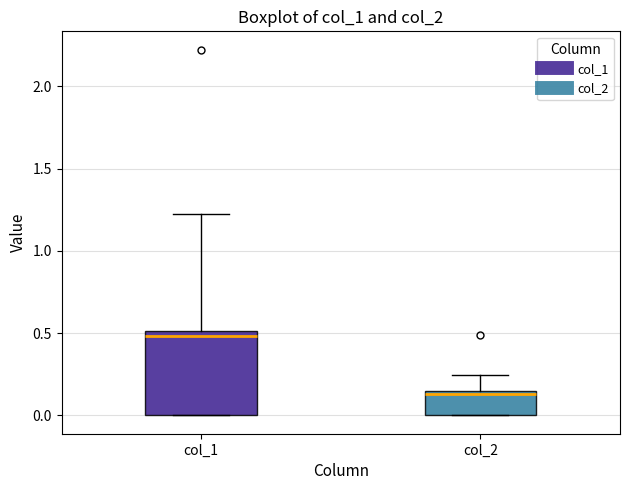

Reading left to right, read every box against the y-axis: the position of its median line, the range the box covers, and the ends of its whiskers. The values are not printed on the chart, so give them approximately, as read against the axis.

col_1: median 0.50 (just below the box's upper edge), box 0.00 to 0.50, whiskers 0.00 to 1.20
col_2: median 0.15 (just below the box's upper edge), box 0.00 to 0.15, whiskers 0.00 to 0.25